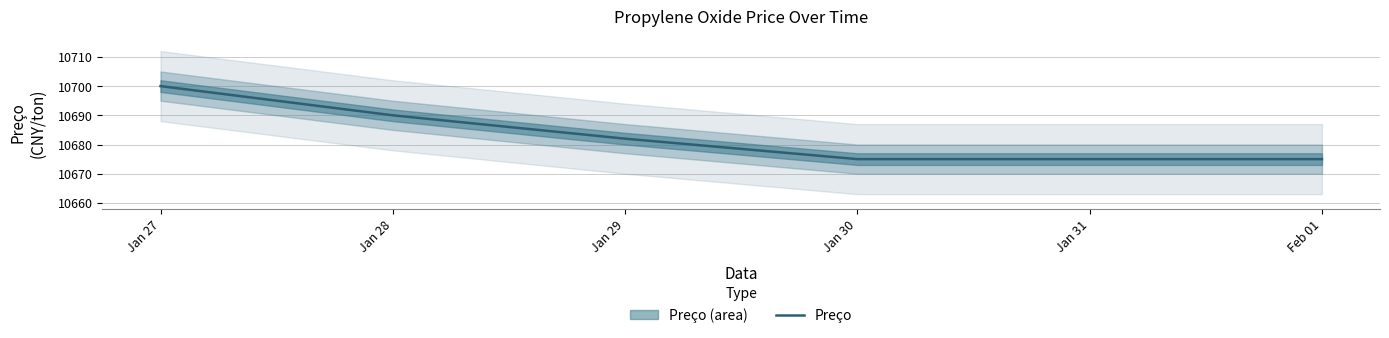

Reading left to right, what are all the values shown in this chart?

Jan 27=10700	Jan 28=10690	Jan 29=10682	Jan 30=10675	Jan 31=10675	Feb 01=10675